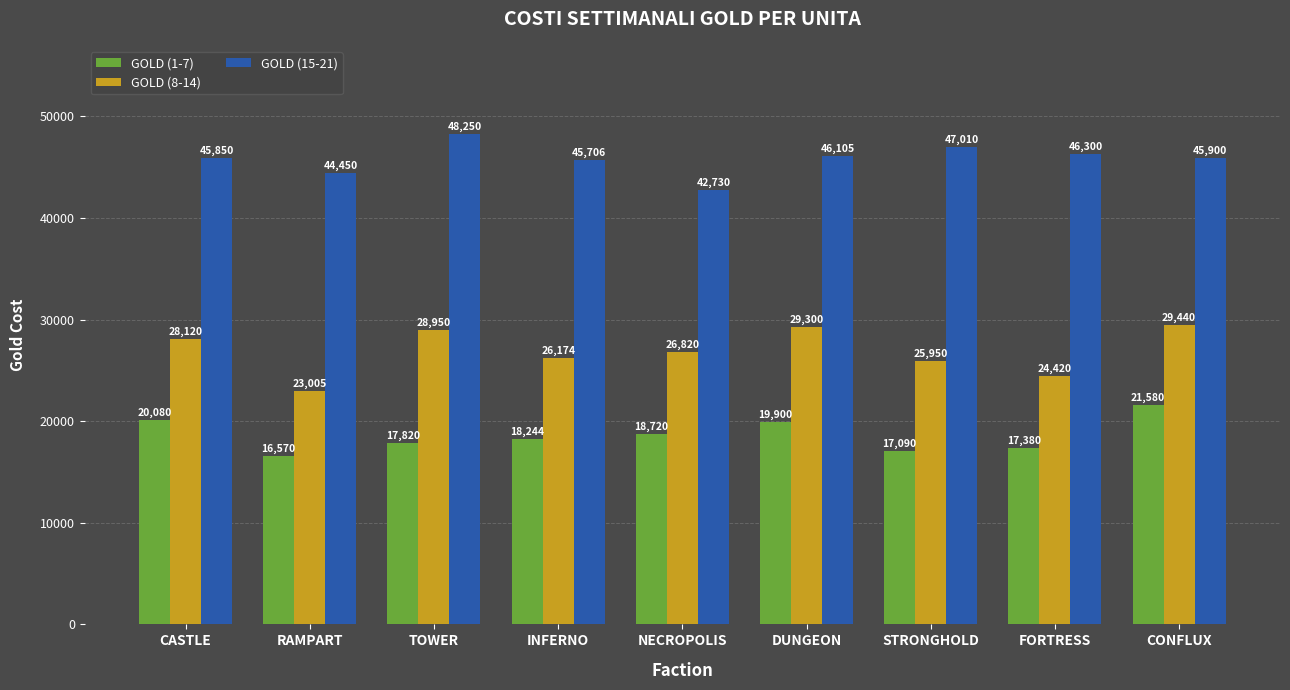

Is it true that GOLD (8-14) equals 46681 at STRONGHOLD?

False